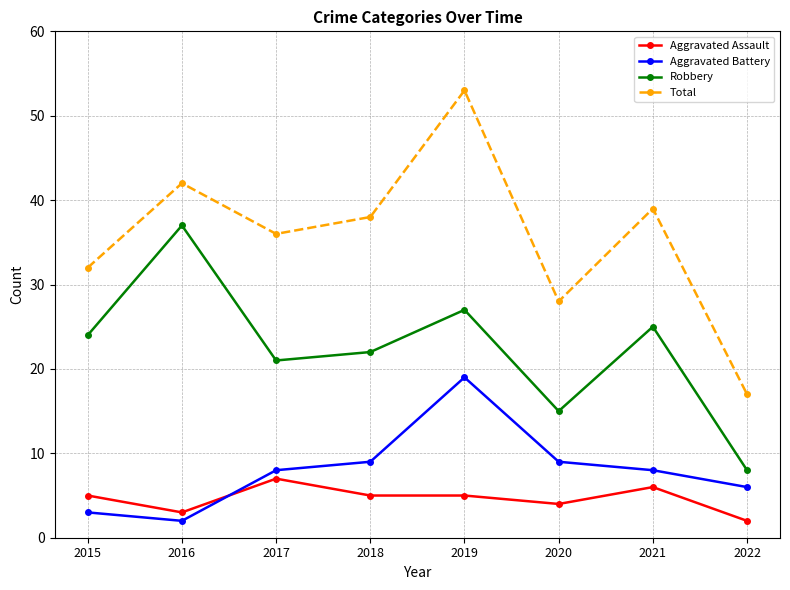

True or false: Aggravated Battery and Total cross at least once.

False